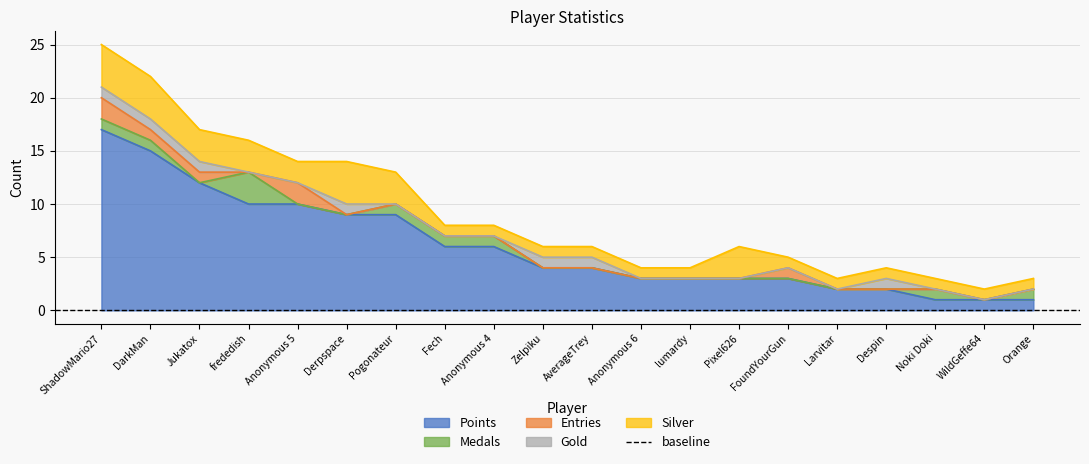

Which label corresponds to the largest value in the chart?

ShadowMario27